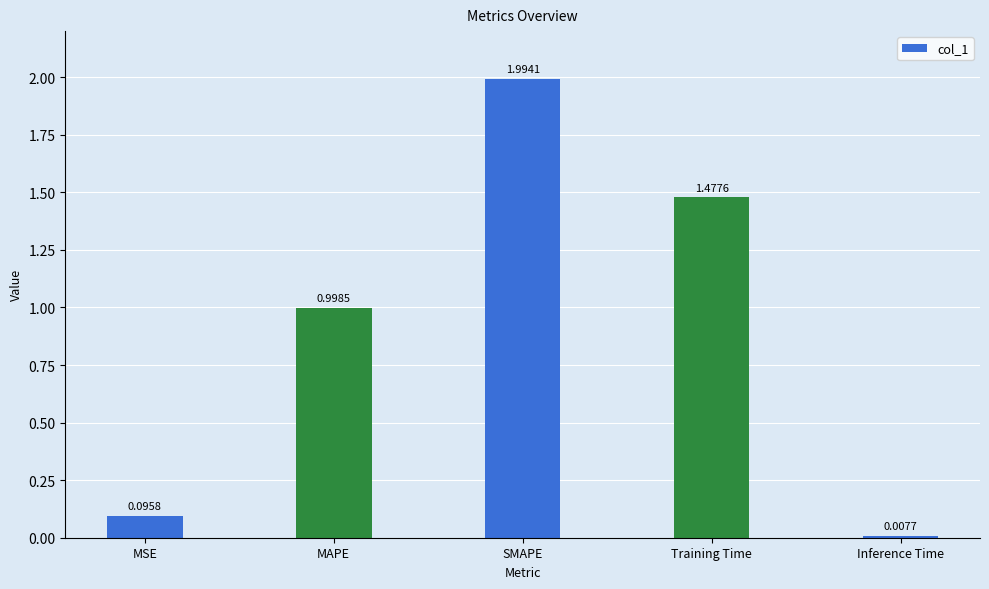

What is the difference between the maximum and second lowest values?

1.9